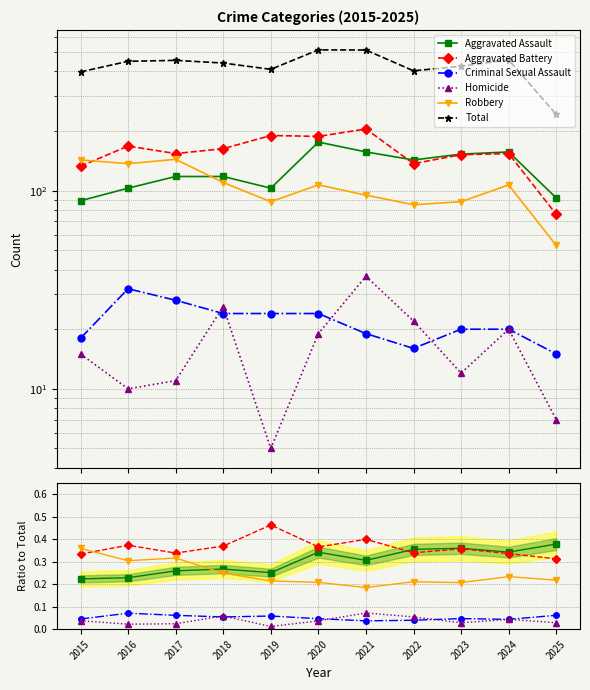

True or false: Criminal Sexual Assault has a value of 0.1 at 2019.

True